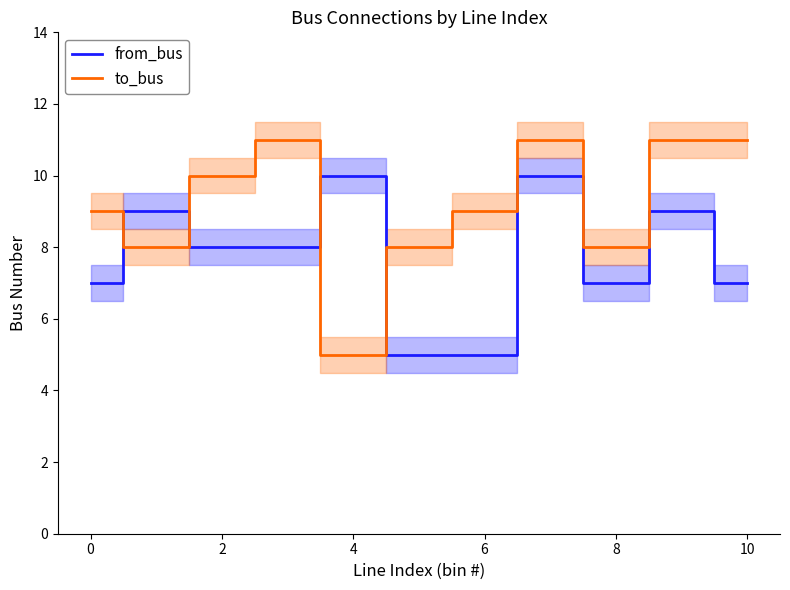

Which series ends up on top after the final intersection of from_bus and to_bus?

to_bus